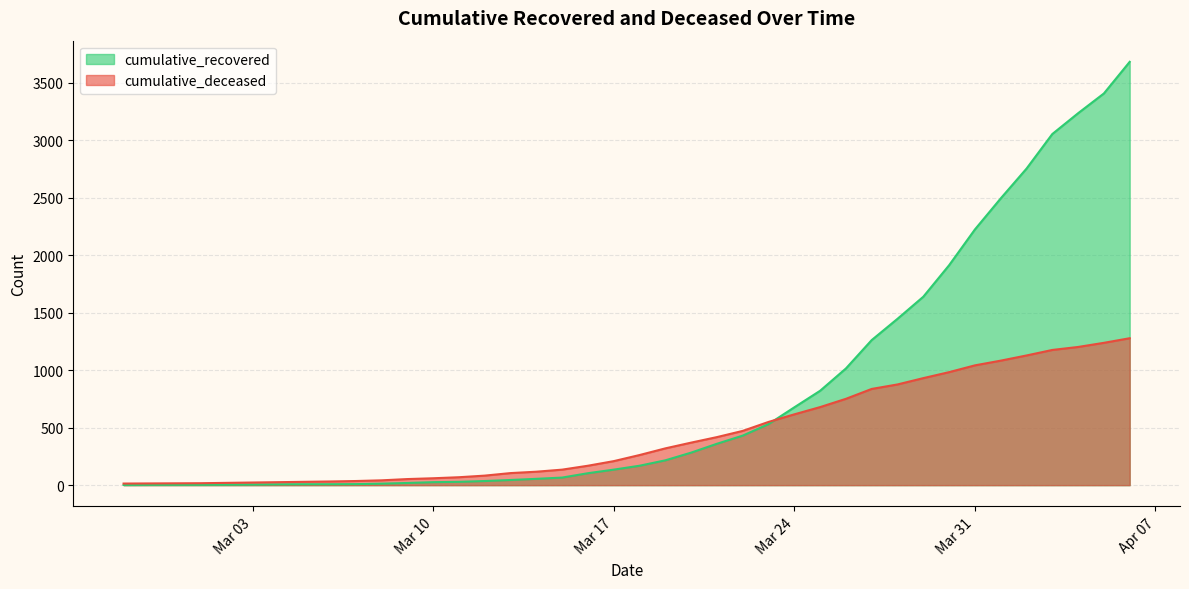

After their last crossing, which series has the higher values: cumulative_deceased or cumulative_recovered?

cumulative_recovered